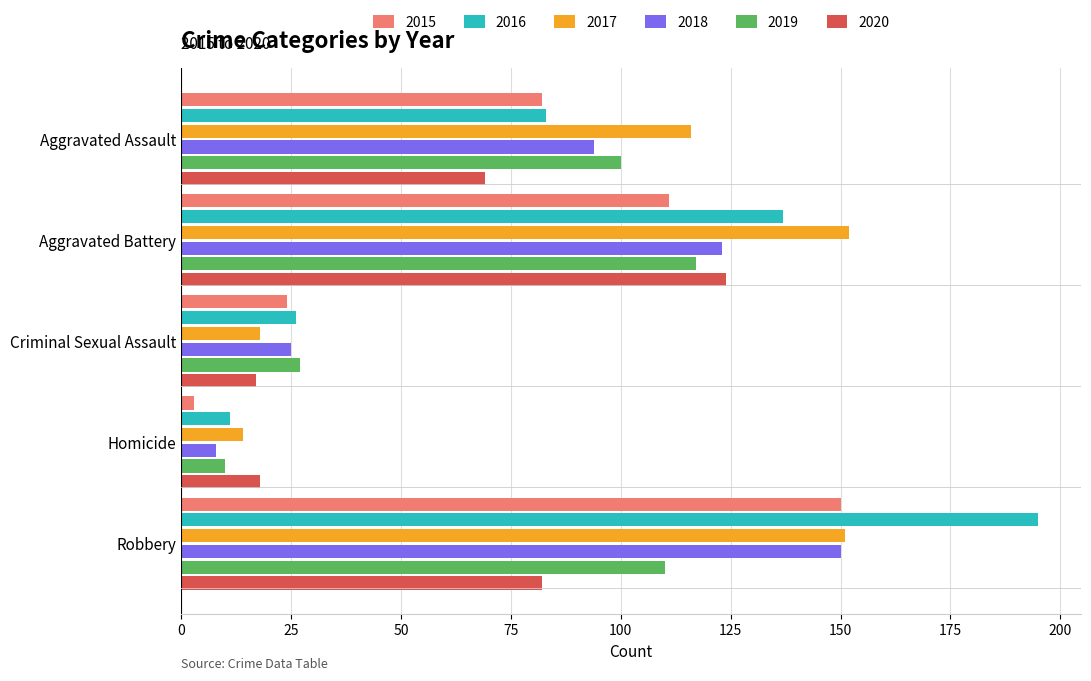

Which label corresponds to the smallest value in the chart?

Homicide